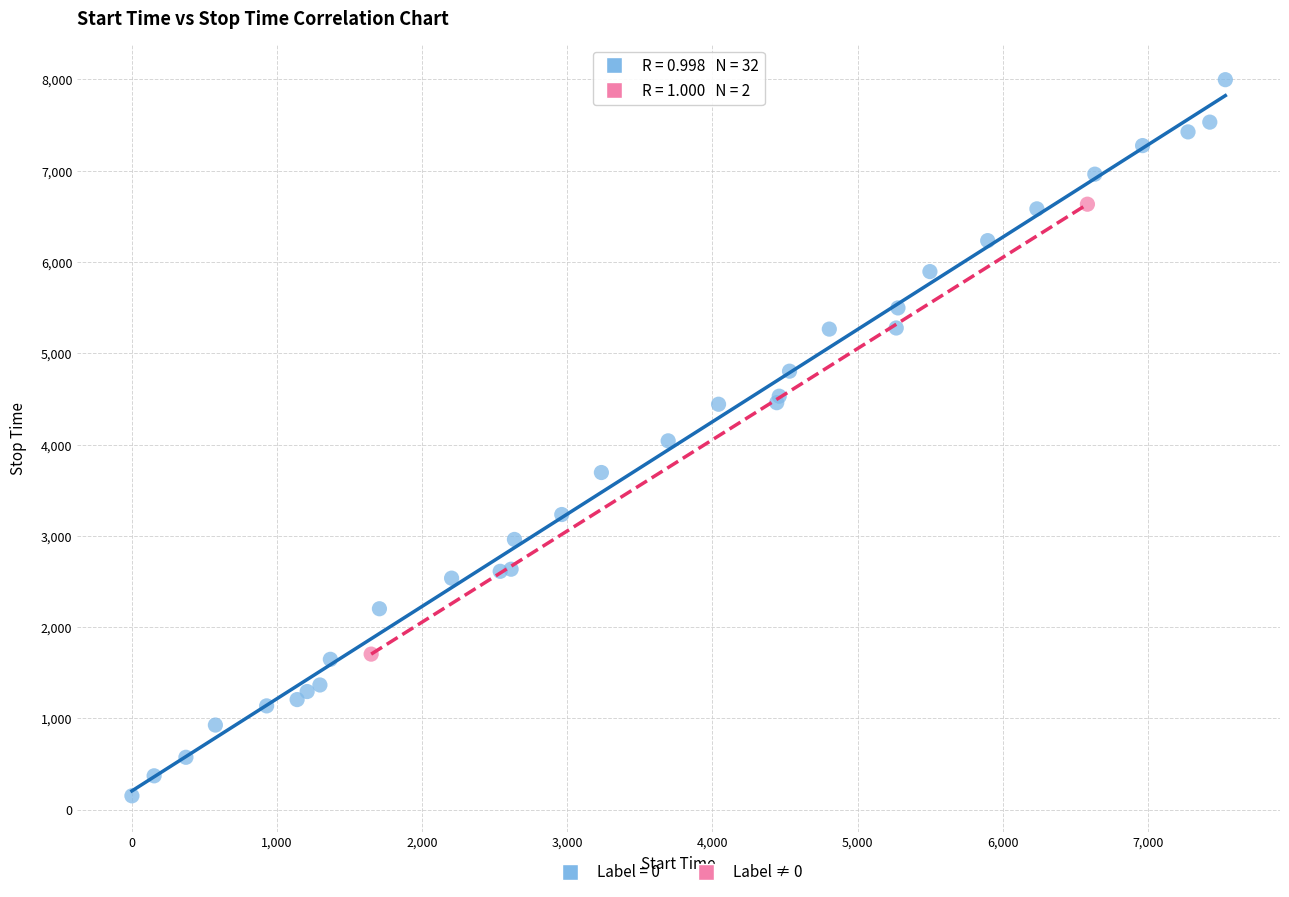

What are all the series names shown in the legend?

Label = 0, Label ≠ 0